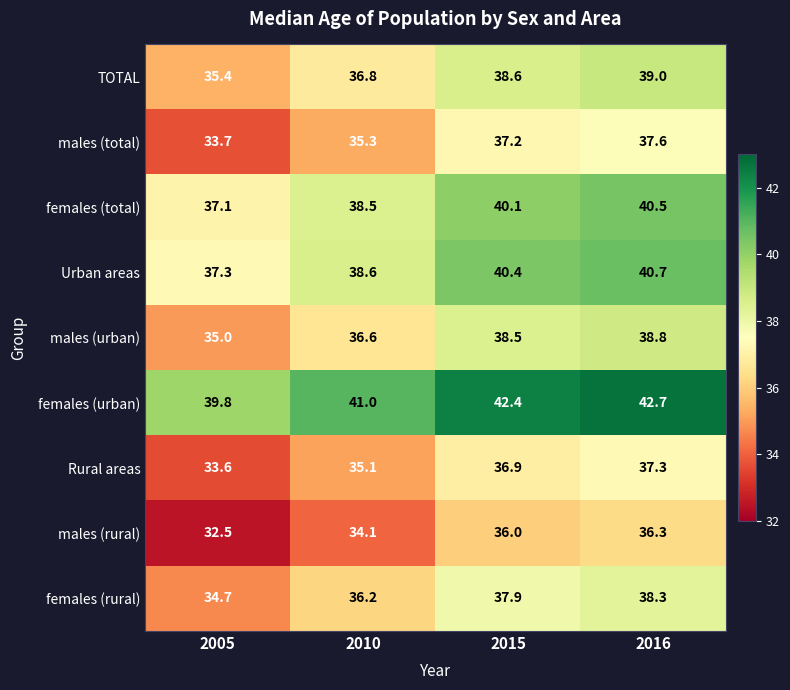

What is the difference between the second highest and minimum values in the males (total) series?

3.5